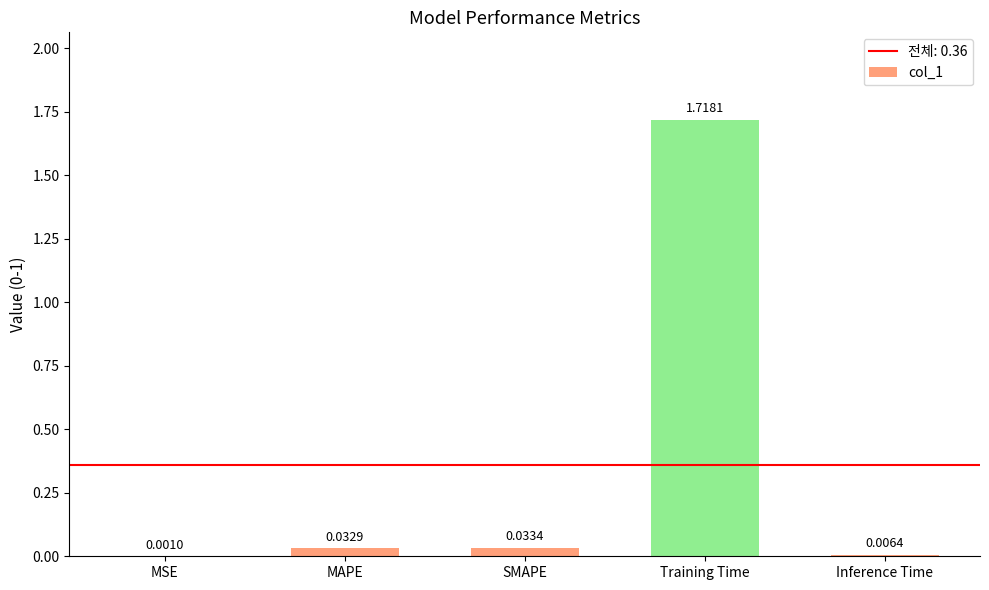

Where is the data nearest to the value 0?

MSE